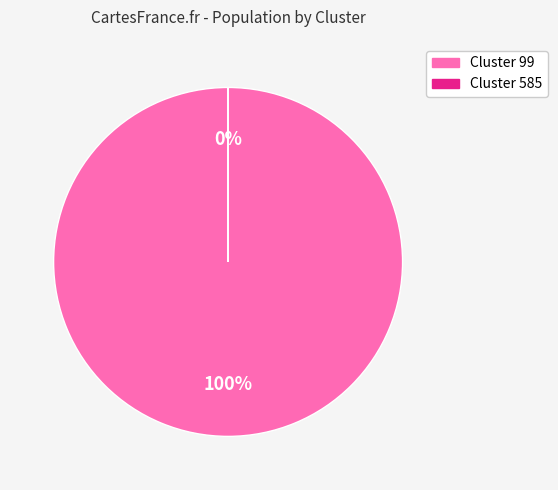

Does any single category account for the majority?

Yes